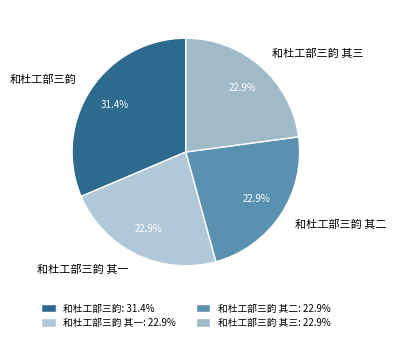

Does 和杜工部三韵 其三 represent more than half of the total?

No